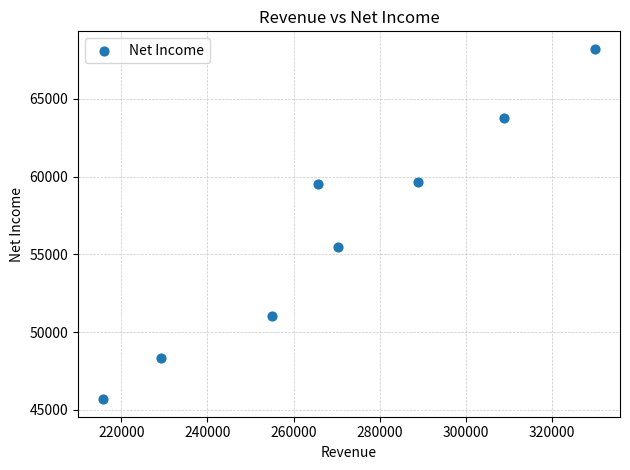

What is the average Y value?

56471.3